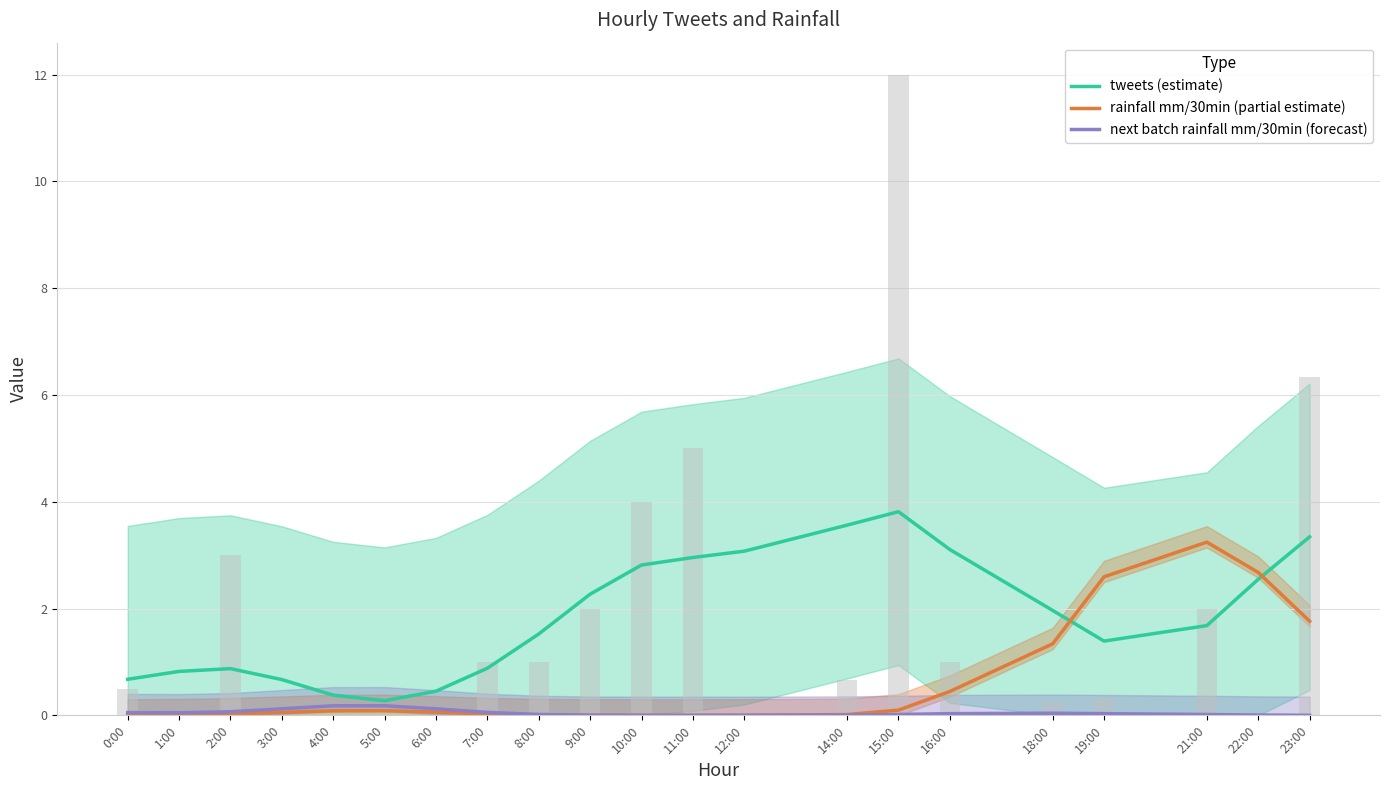

Reading left to right, extract all data points from this chart.

tweets (estimate): 0.7	0.8	0.9	0.7	0.4	0.3	0.5	0.9	1.5	2.3	2.8	3.0	3.1	3.6	3.8	3.1	2.0	1.4	1.7	2.5	3.3
rainfall mm/30min (partial estimate): 0.0	0.0	0.0	0.1	0.1	0.1	0.1	0.0	0.0	0.0	0.0	0.0	0.0	0.0	0.1	0.4	1.3	2.6	3.2	2.7	1.8
next batch rainfall mm/30min (forecast): 0.1	0.0	0.1	0.1	0.2	0.2	0.1	0.1	0.0	0.0	0.0	0.0	0.0	0.0	0.0	0.0	0.0	0.0	0.0	0.0	0.0